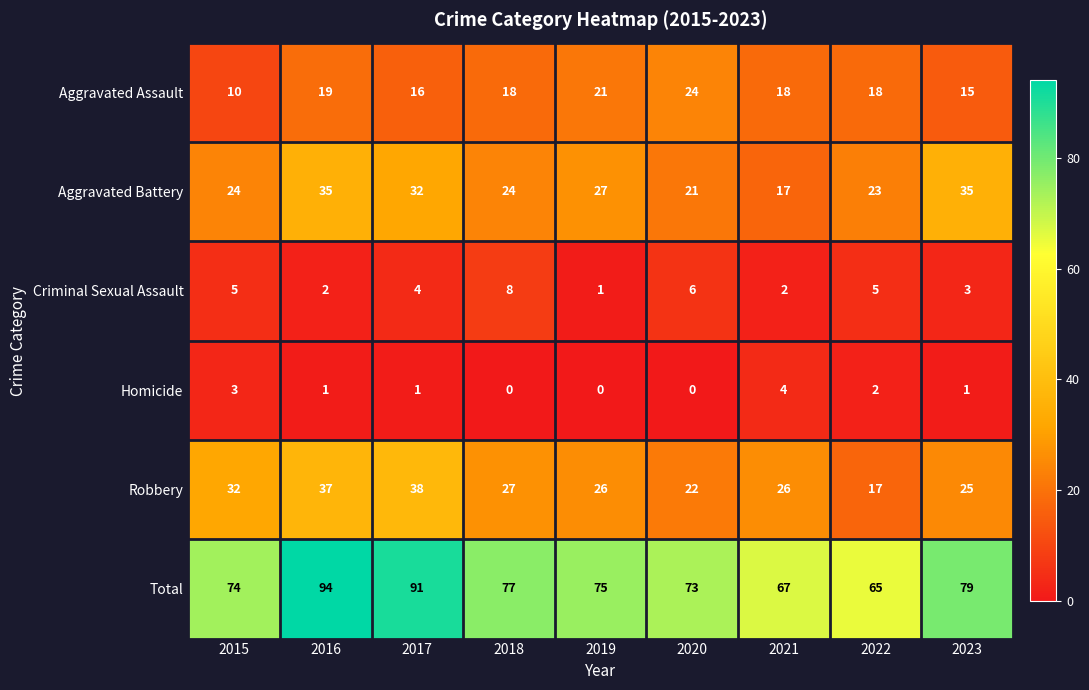

What is the difference between the highest and lowest values at 2018?

77